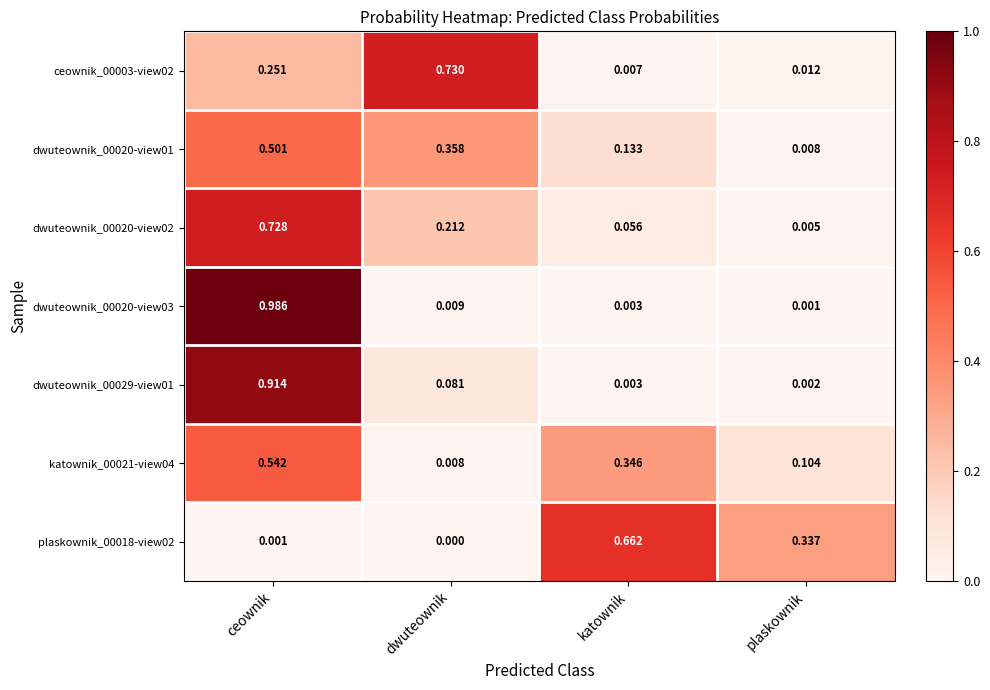

Count the number of data series in this chart.

7